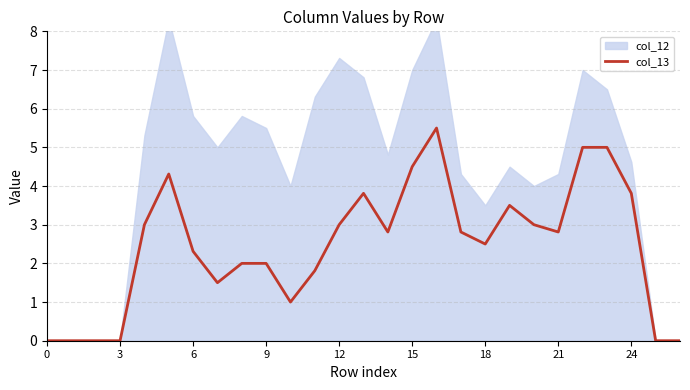

Reading left to right, what are all the values shown in this chart?

0.0	0.0	0.0	0.0	3.0	4.3	2.3	1.5	2.0	2.0	1.0	1.8	3.0	3.8	2.8	4.5	5.5	2.8	2.5	3.5	3.0	2.8	5.0	5.0	3.8	0.0	0.0